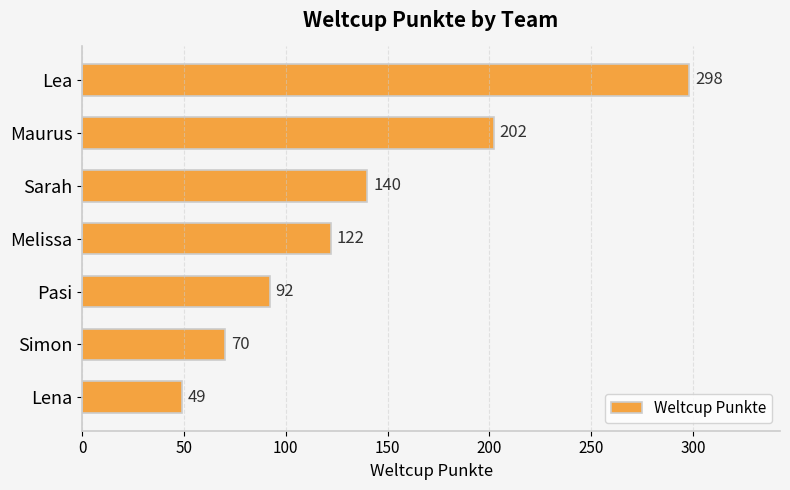

Is it true that the value at Lena is 49?

True